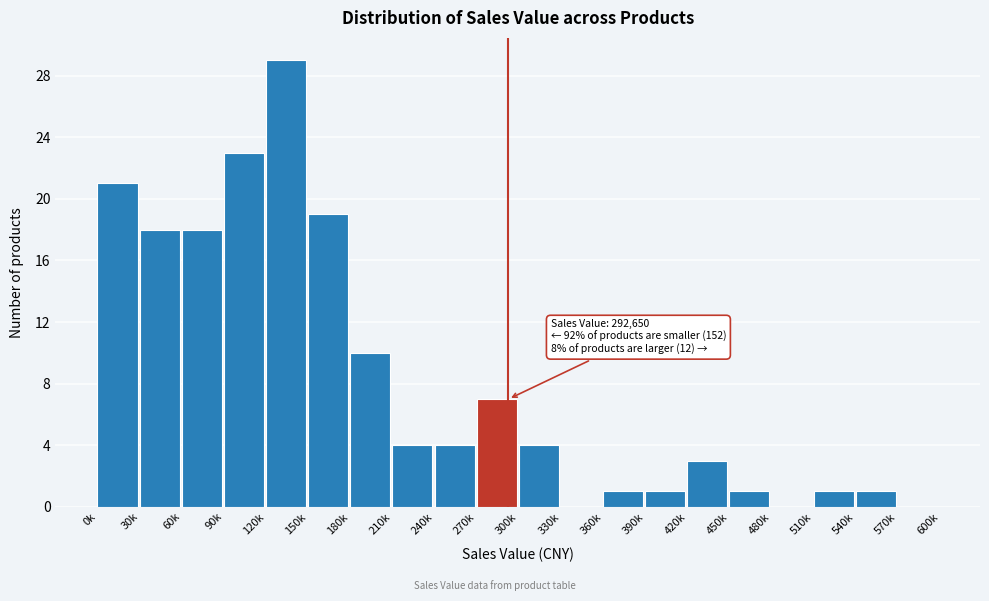

Reading right to left, transcribe all the data shown in this chart.

570k=0	540k=1	510k=1	480k=0	450k=1	420k=3	390k=1	360k=1	330k=0	300k=4	270k=7	240k=4	210k=4	180k=10	150k=19	120k=29	90k=23	60k=18	30k=18	0k=21